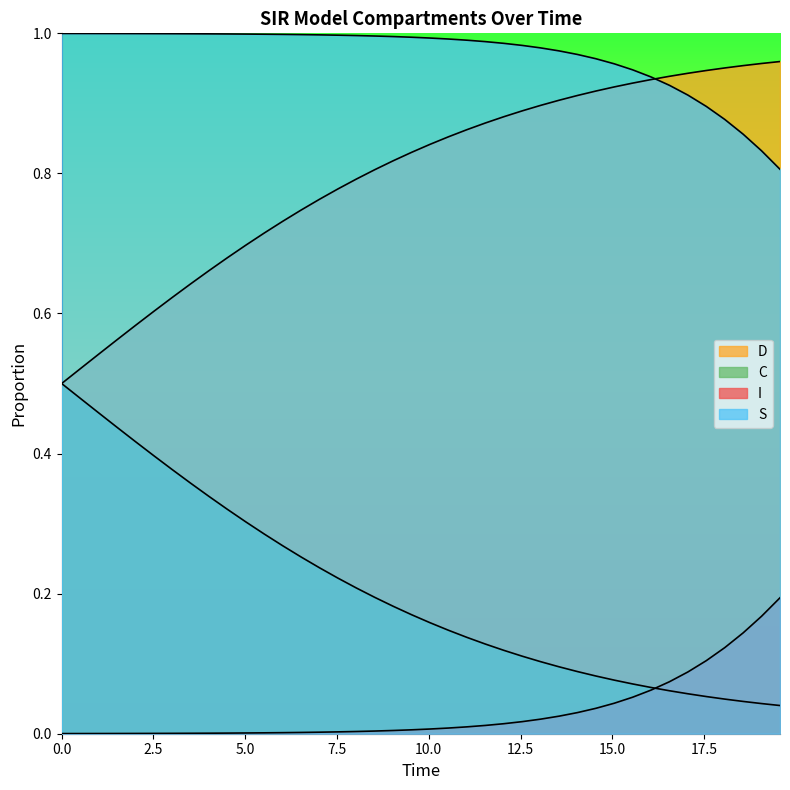

True or false: D has a value of 1.6 at 26.

False